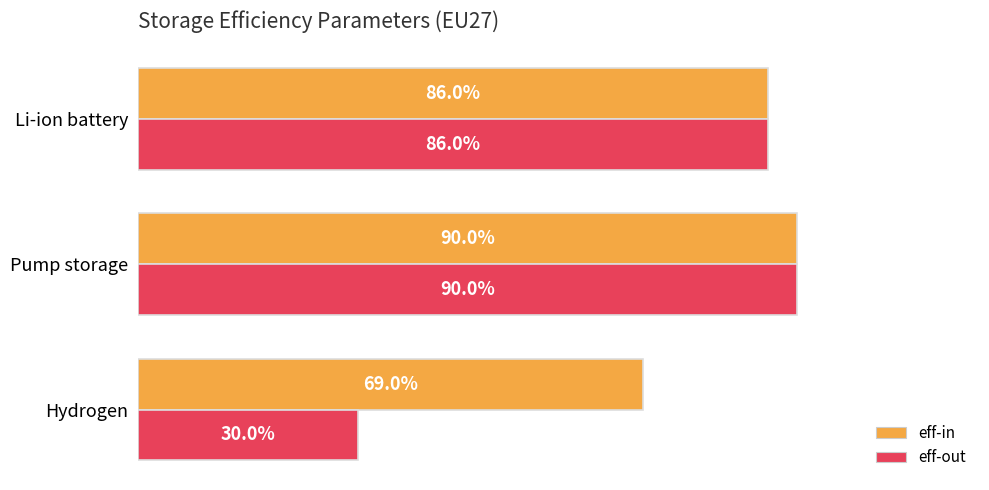

What are all the series names shown in the legend?

eff-in, eff-out